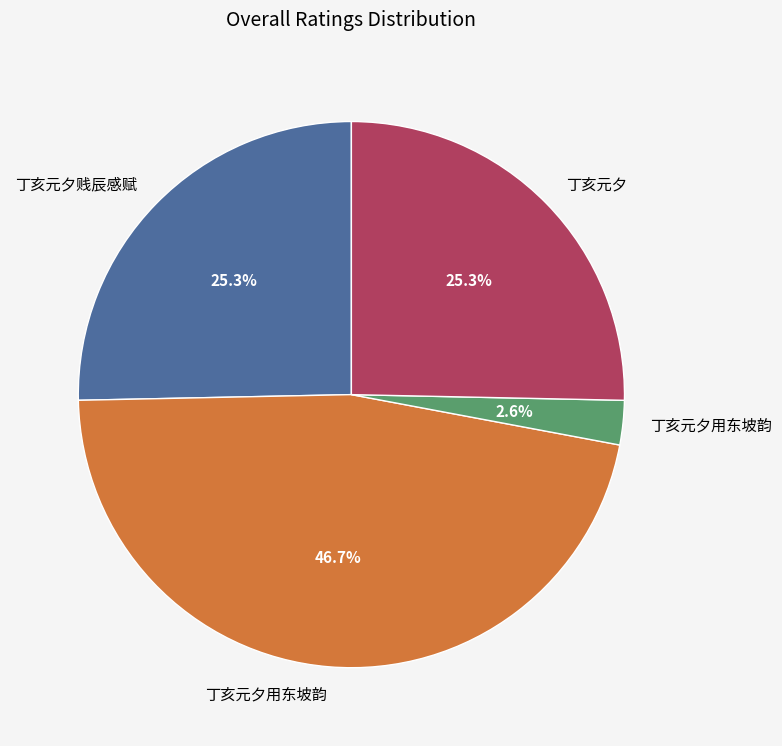

Is there a majority slice in this chart?

No